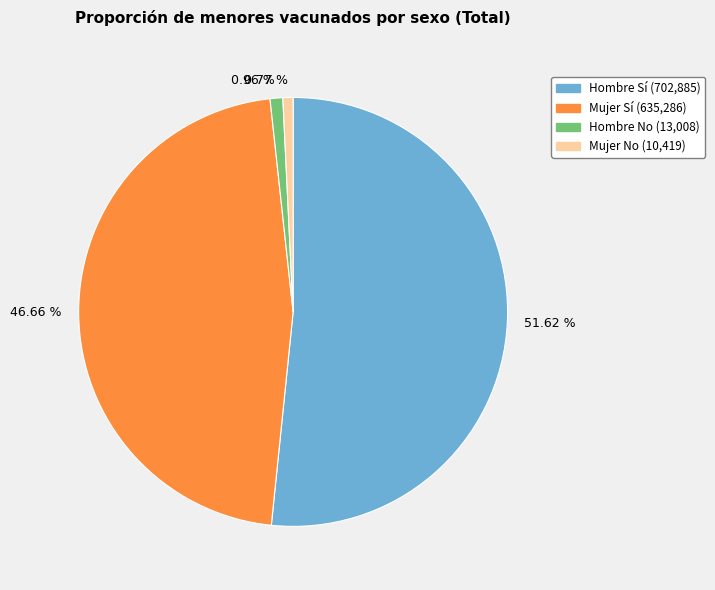

Which has a higher value, 46.66 % or 0.96 %?

46.66 %